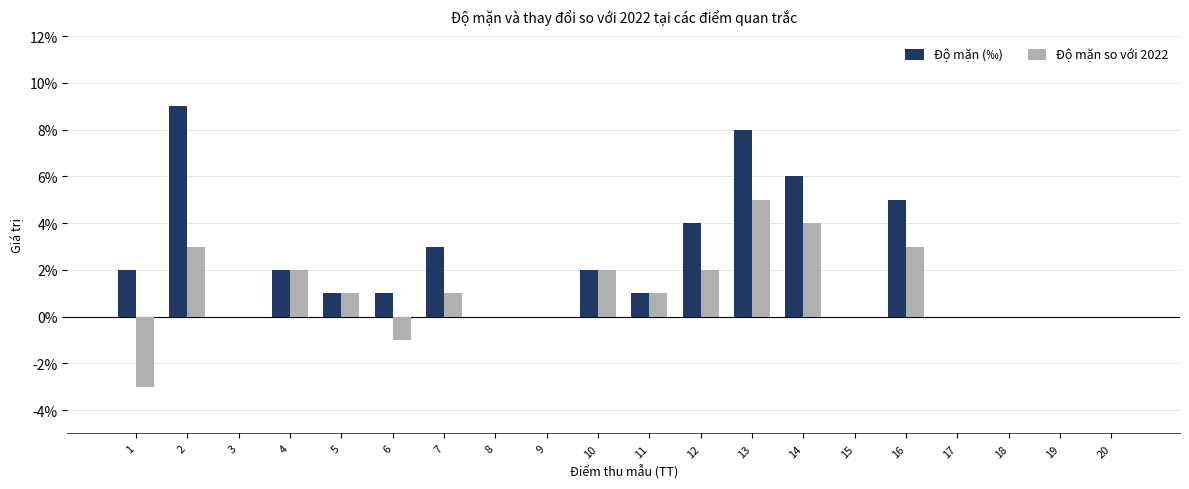

Reading right to left, transcribe all the data shown in this chart.

Độ mặn (‰): 0	0	0	0	5	0	6	8	4	1	2	0	0	3	1	1	2	0	9	2
Độ mặn so với 2022: 0	0	0	0	3	0	4	5	2	1	2	0	0	1	-1	1	2	0	3	-3